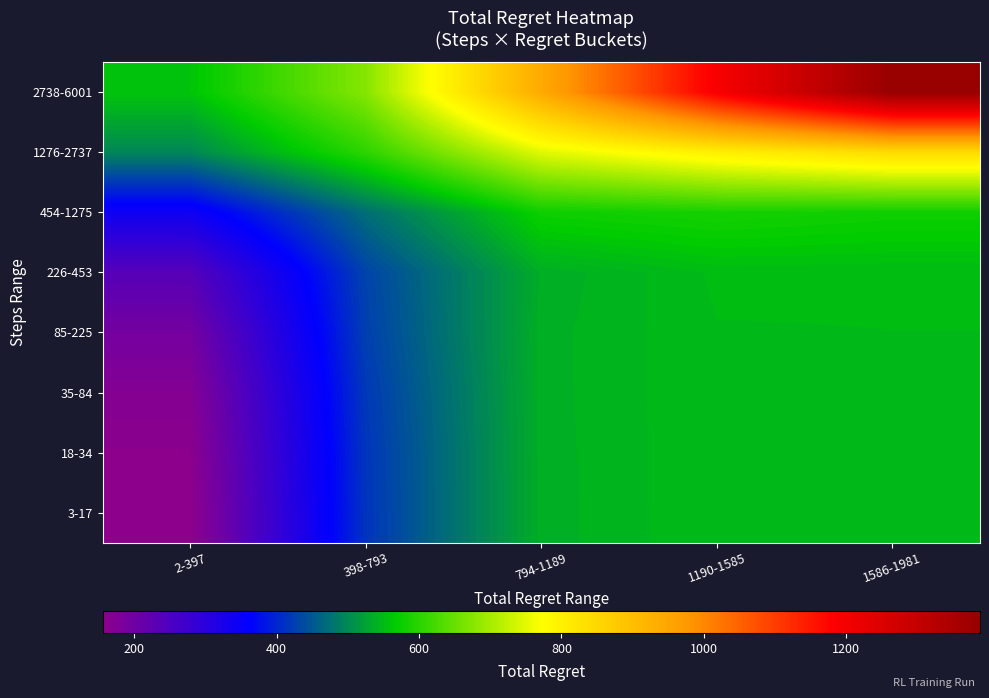

List the series in order of their peak value, highest first.

2738-6001, 1276-2737, 454-1275, 226-453, 85-225, 3-17, 18-34, 35-84